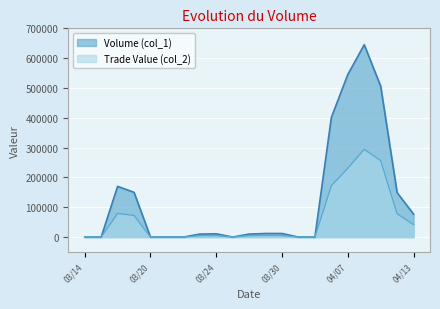

Rank the series by their maximum value, from lowest to highest.

Trade Value (col_2), Volume (col_1)